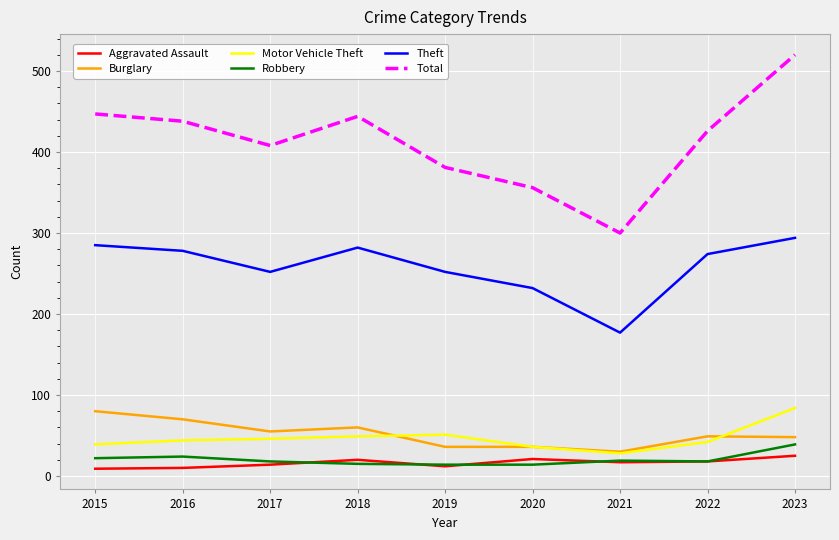

Is it true that Total equals 659 at 2016?

False